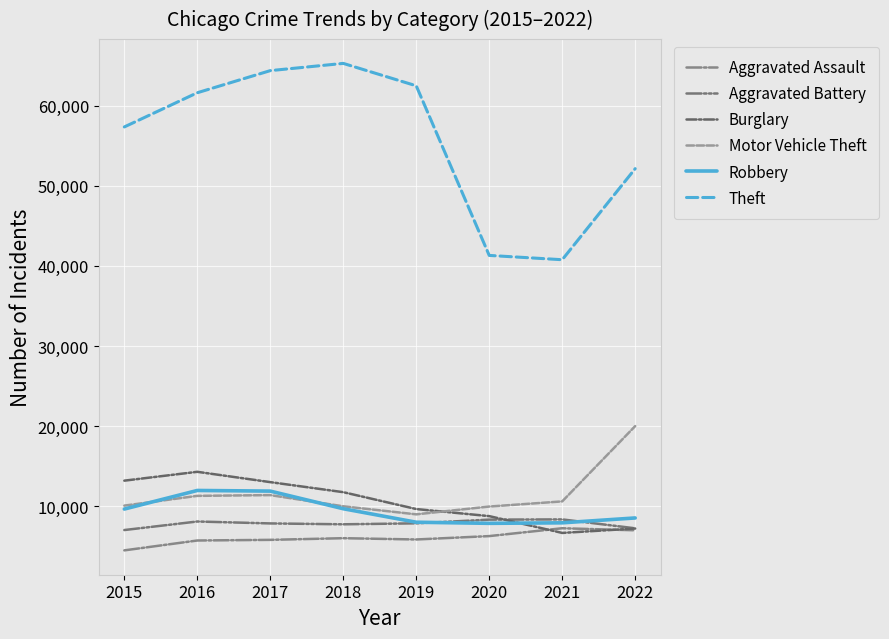

Is the value of Motor Vehicle Theft at 2020 greater than the value of Aggravated Battery at 2015?

Yes